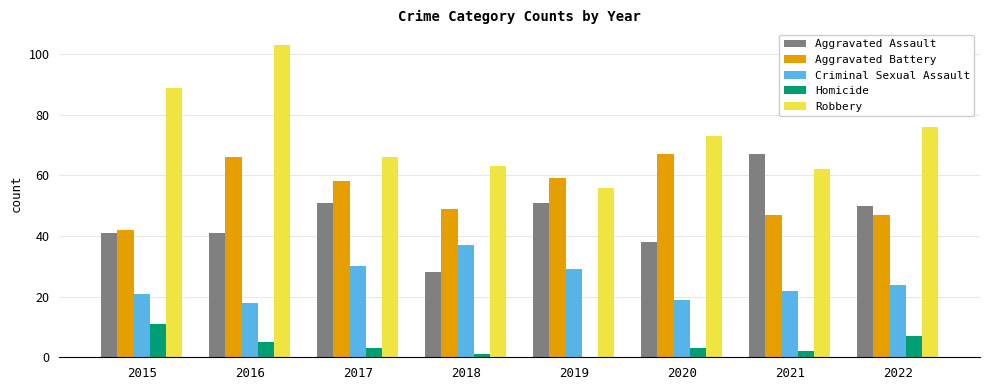

True or false: Robbery has a value of 66 at 2017.

True